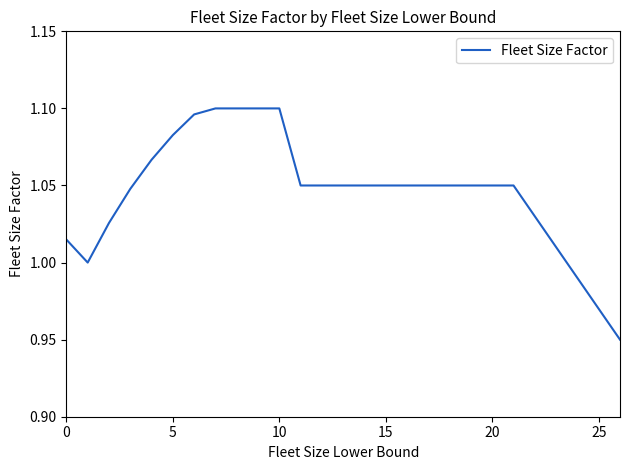

Does the chart display data point markers on the line(s)?

No